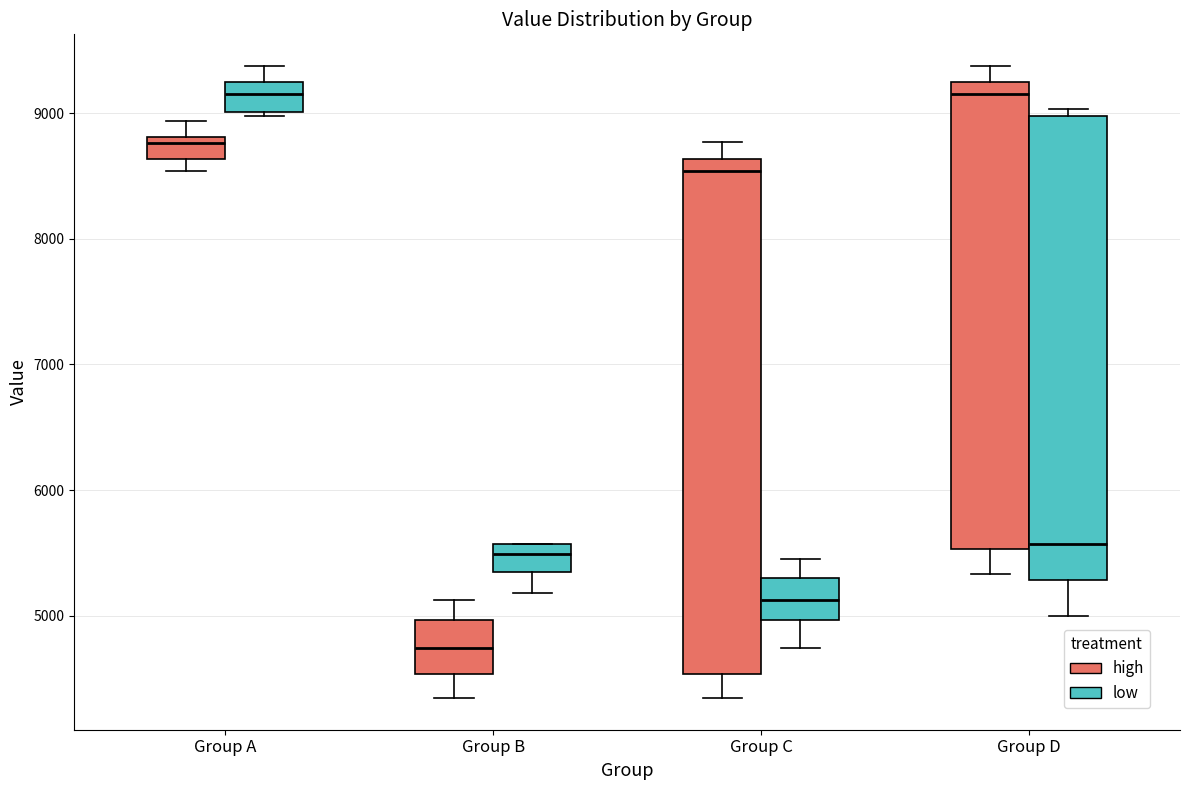

Where is the upper edge of the box for Group A (low) on the y-axis? The values are not printed on the chart, so give them approximately, as read against the axis.

9200